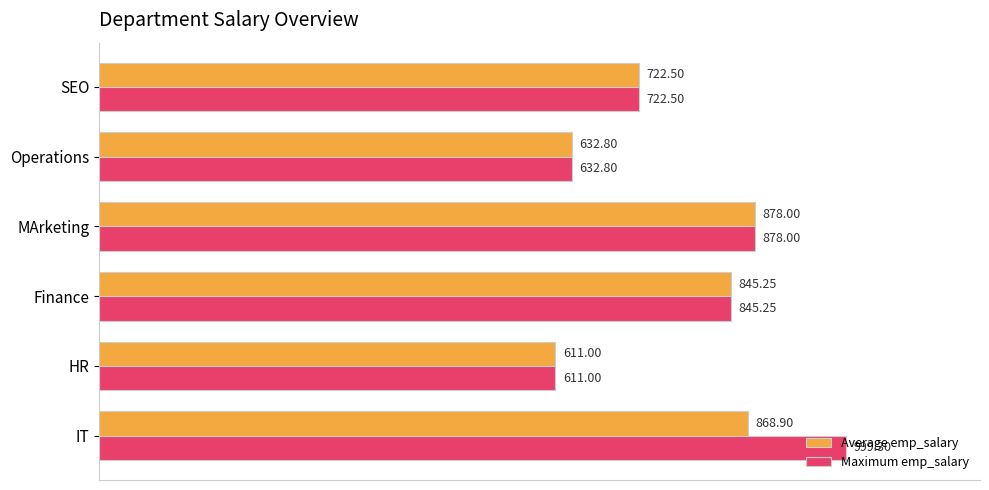

Rank the series by their maximum value, from highest to lowest.

Maximum emp_salary, Average emp_salary